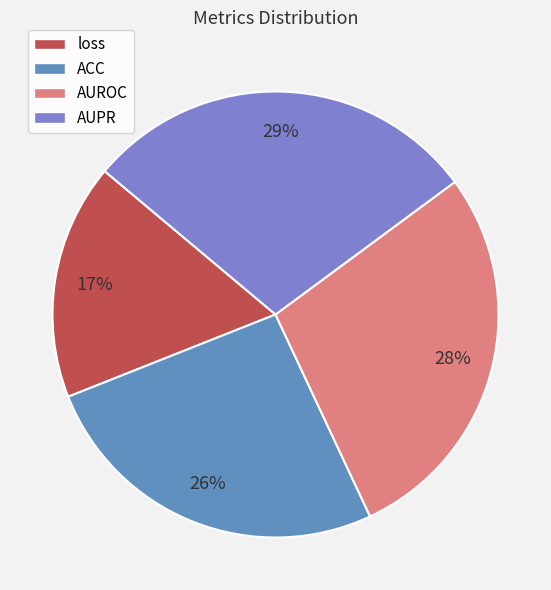

Count the number of slices in the pie.

4